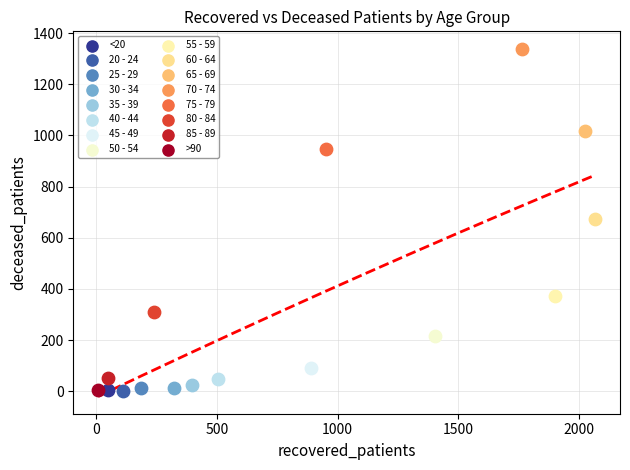

What are all the series names shown in the legend?

<20, 20 - 24, 25 - 29, 30 - 34, 35 - 39, 40 - 44, 45 - 49, 50 - 54, 55 - 59, 60 - 64, 65 - 69, 70 - 74, 75 - 79, 80 - 84, 85 - 89, >90